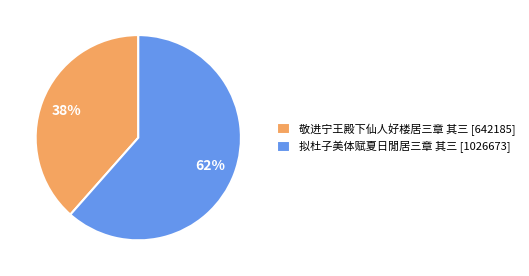

What is the ratio of the value at 敬进宁王殿下仙人好楼居三章 其三 to the value at 拟杜子美体赋夏日閒居三章 其三?

0.6